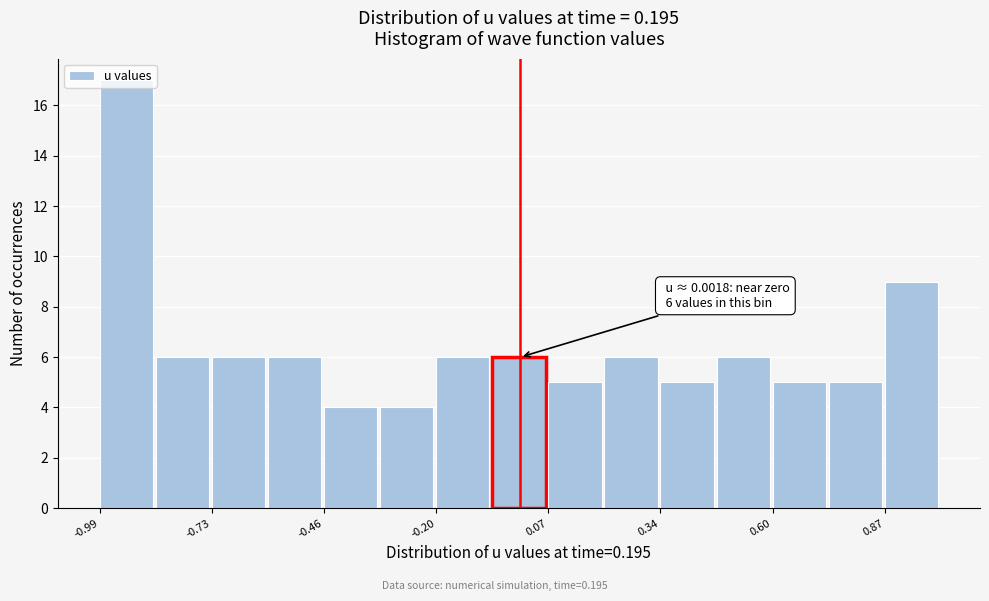

Around what value on the x-axis is the tallest bar? Give the approximate position of its centre, as read against the axis.

-0.95